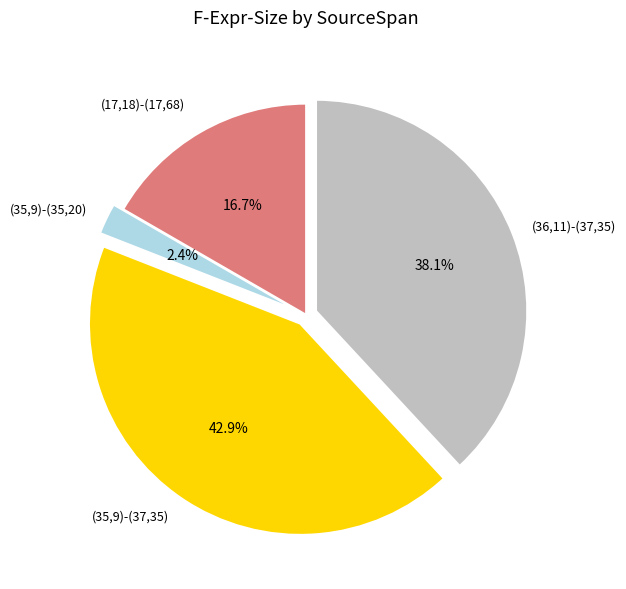

How many slices are in this pie chart?

4